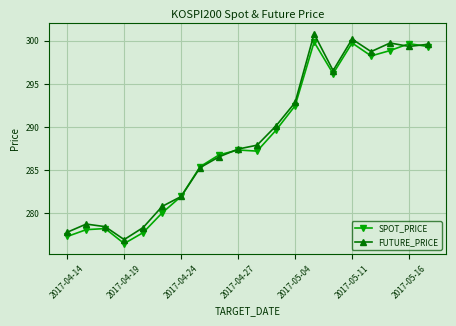

What is the value of the FUTURE_PRICE point at the 2nd from the left?

278.8